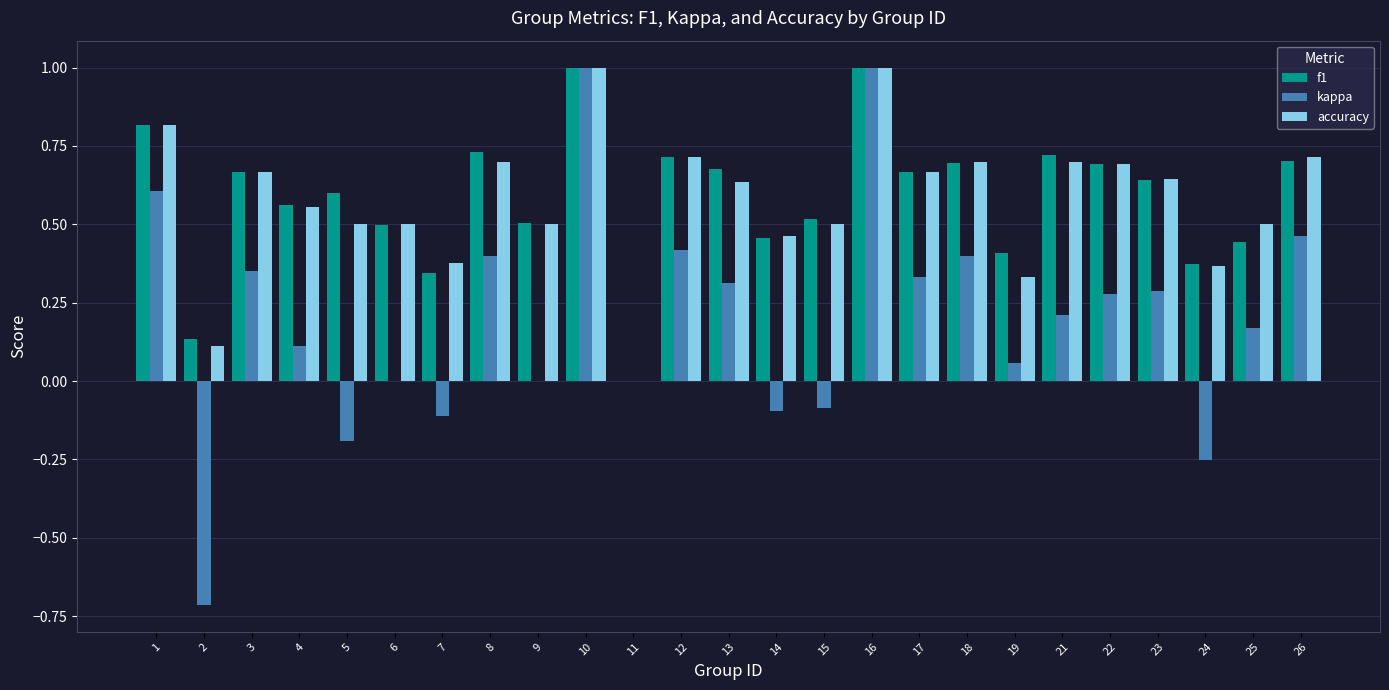

The value of accuracy at 17 is 0.9. True or false?

False